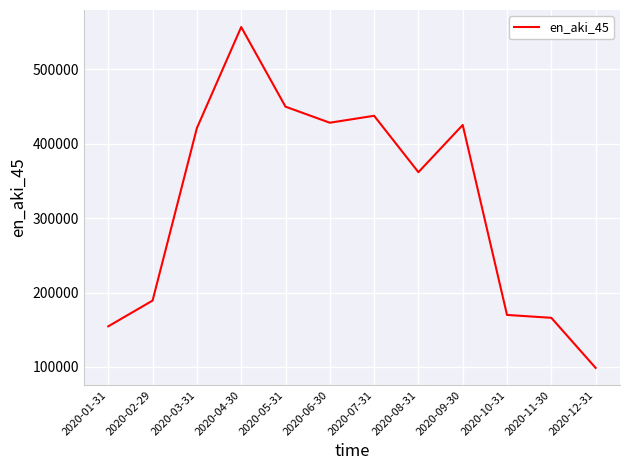

Does the chart display data point markers on the line(s)?

No